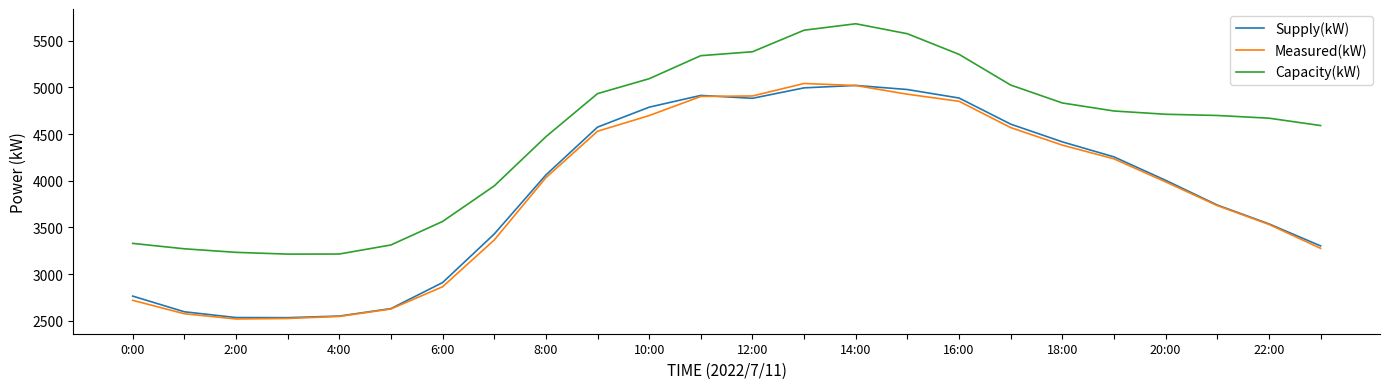

What is the smallest value displayed?

2519